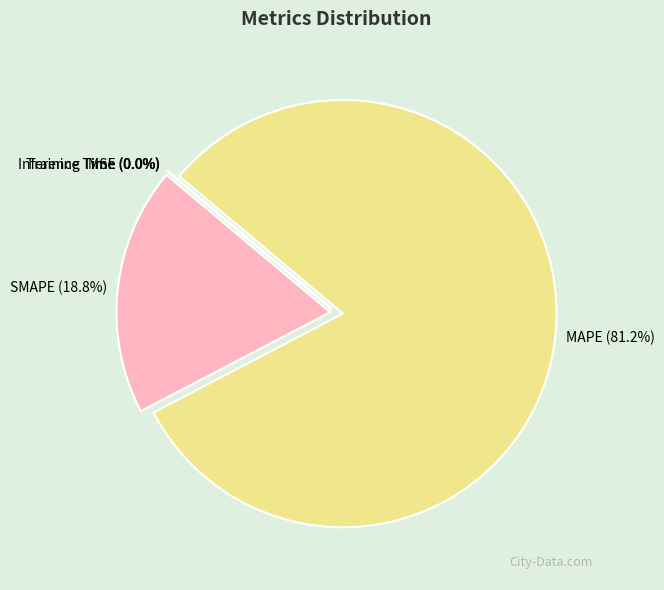

To the nearest percent, what is the difference between the largest and smallest slice percentages?

81%